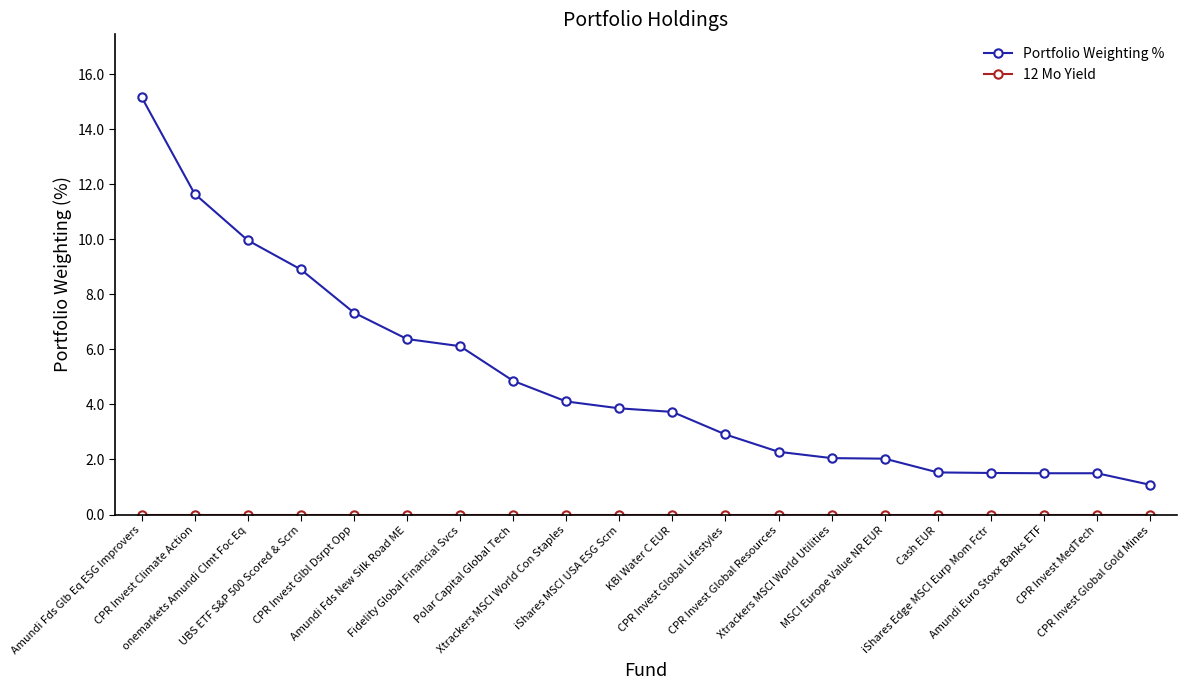

Is this an area chart (filled region under the line)?

No